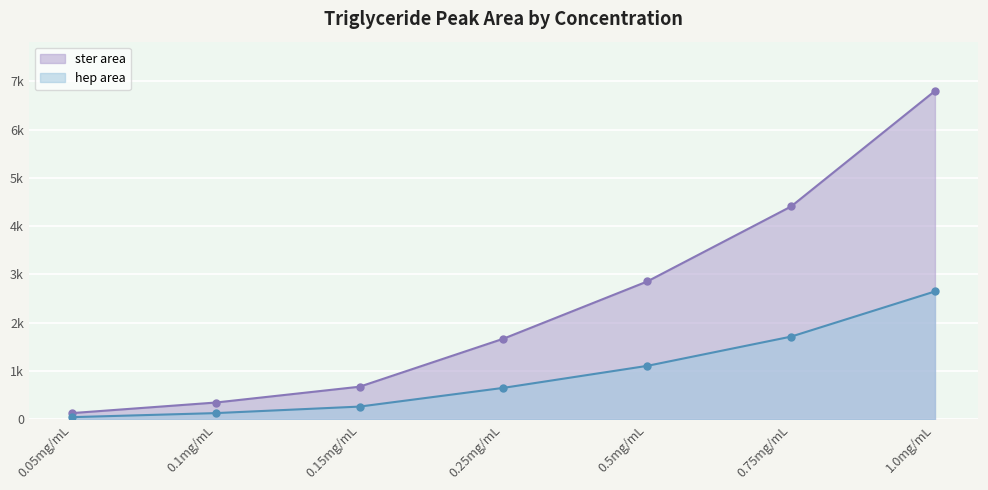

At which label does hep area reach its minimum?

0.05mg/mL